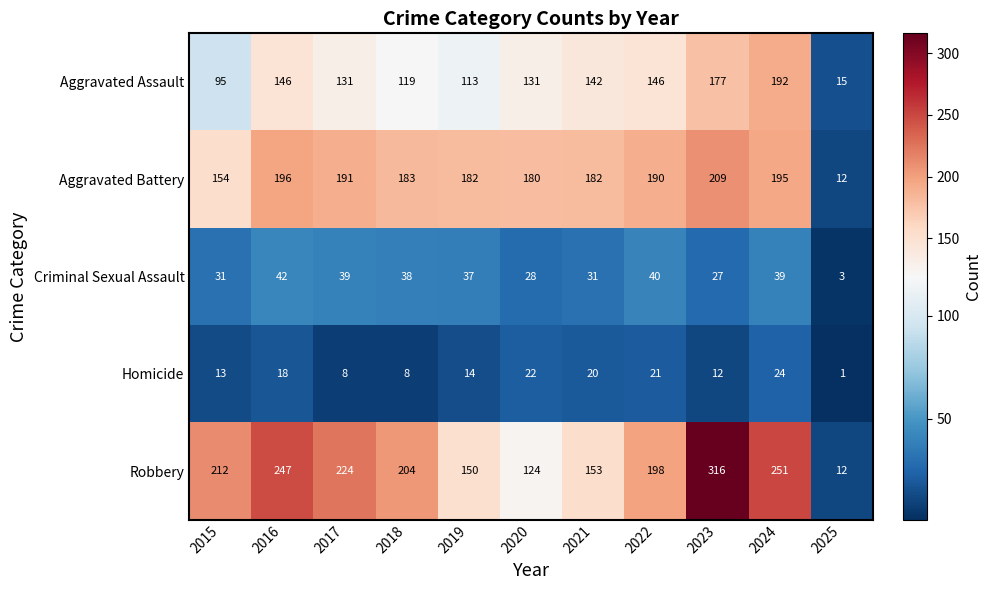

At which category does the chart reach its peak across all series?

2023